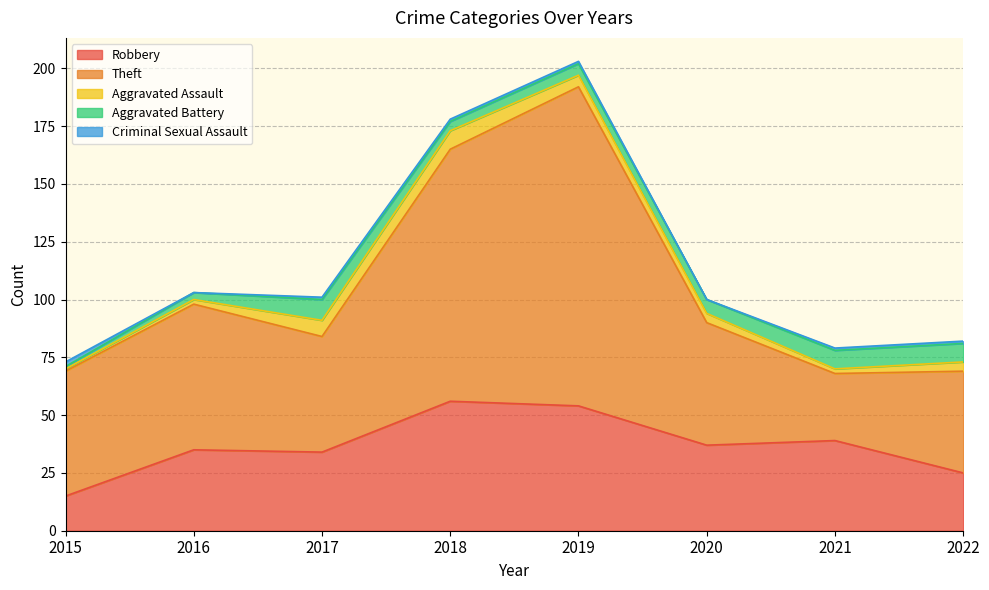

In Aggravated Assault, how many points are lower than both neighbors (excluding endpoints)?

1